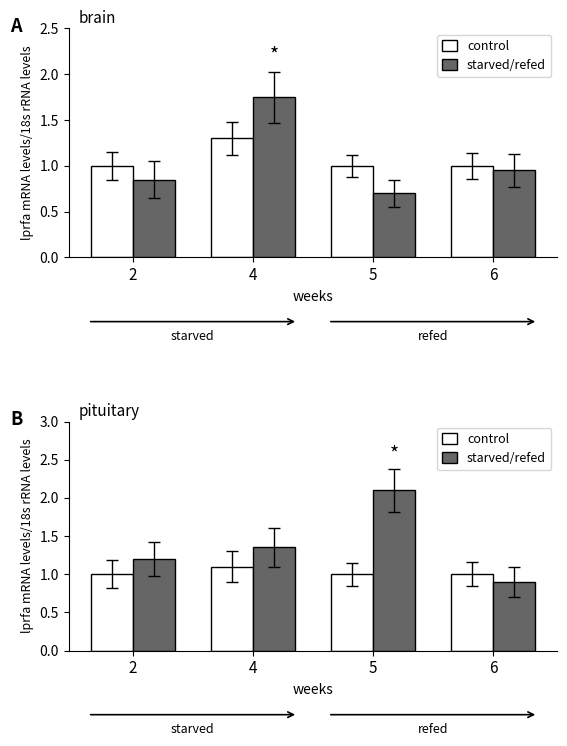

Which series has the largest total across all categories?

starved/refed